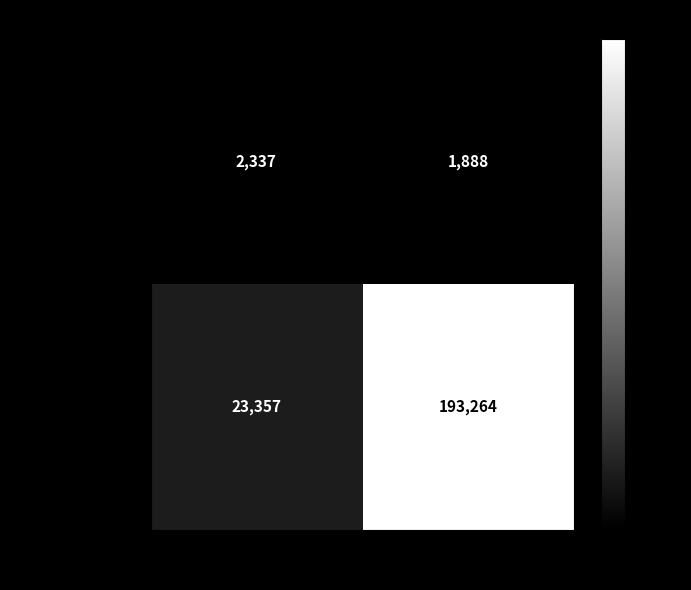

Read the Основной value at Ныне, to the nearest 100.

23400